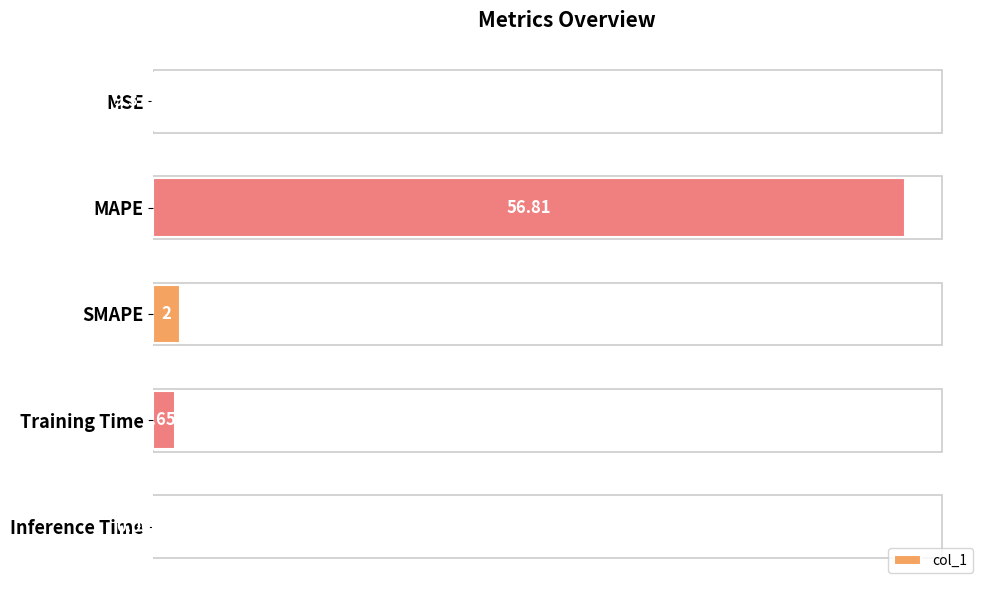

What is the average value?

21.3